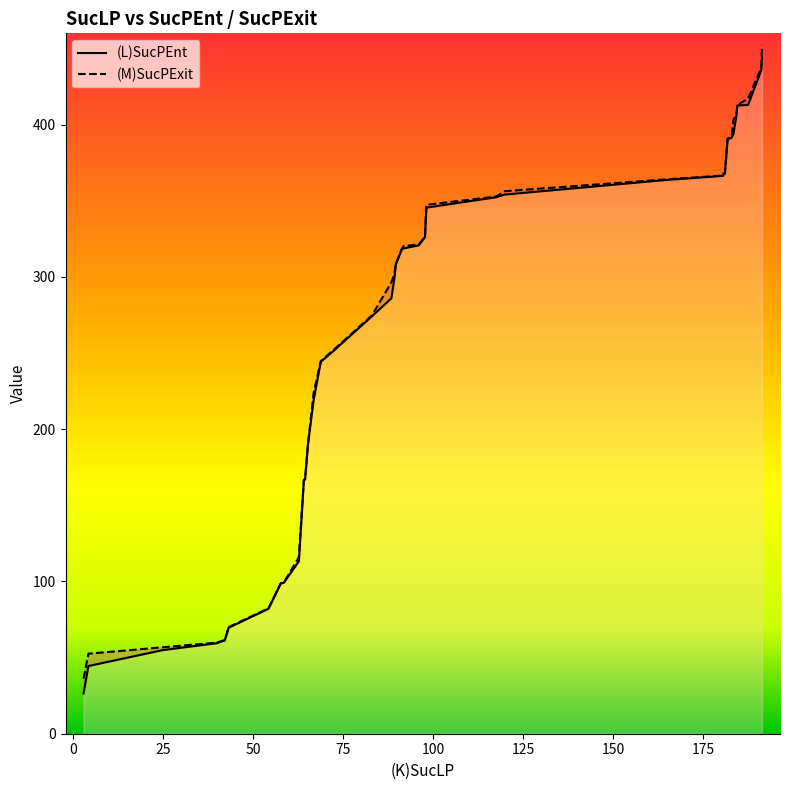

Does the chart display data point markers on the line(s)?

No